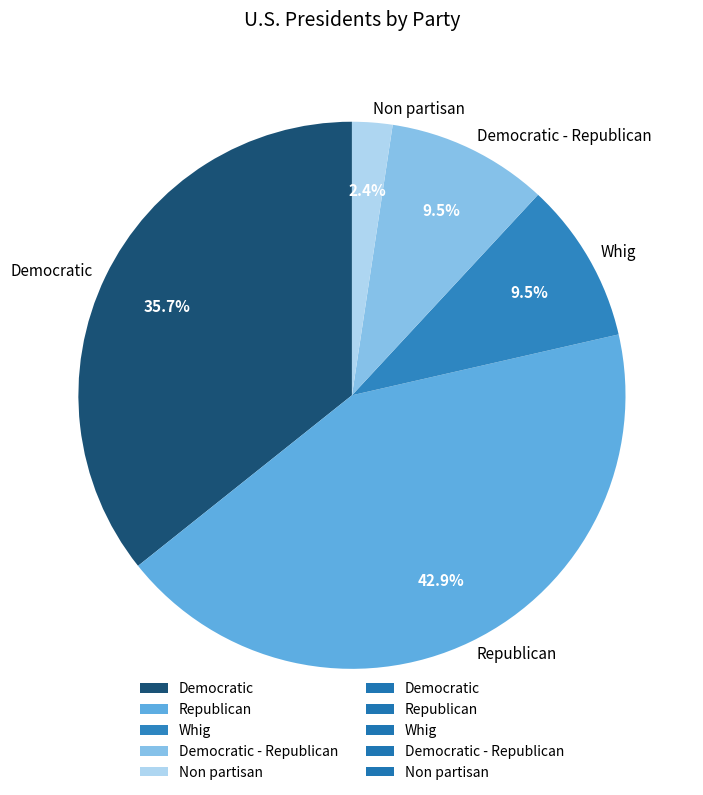

Count the number of slices in the pie.

5